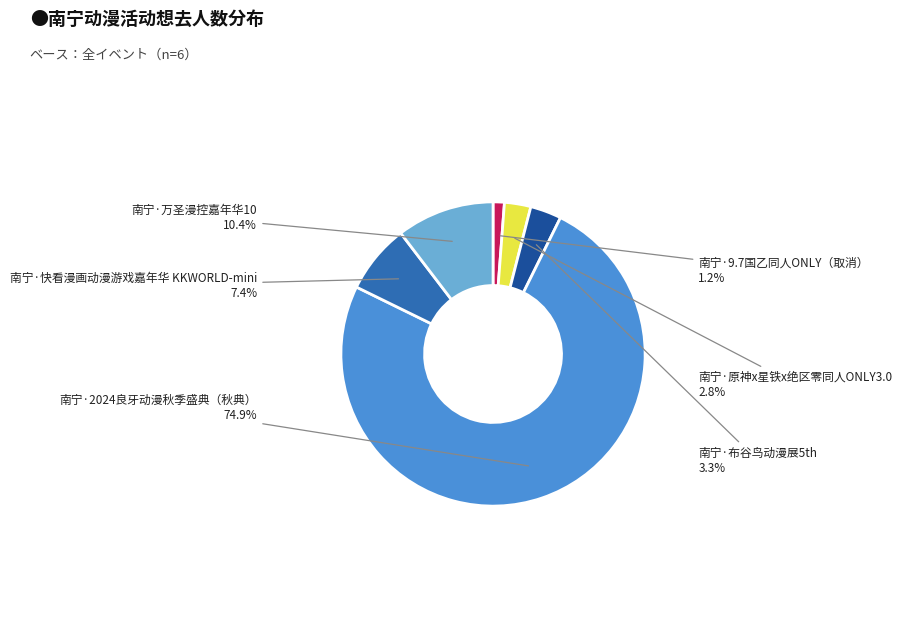

Is there a majority slice in this chart?

Yes